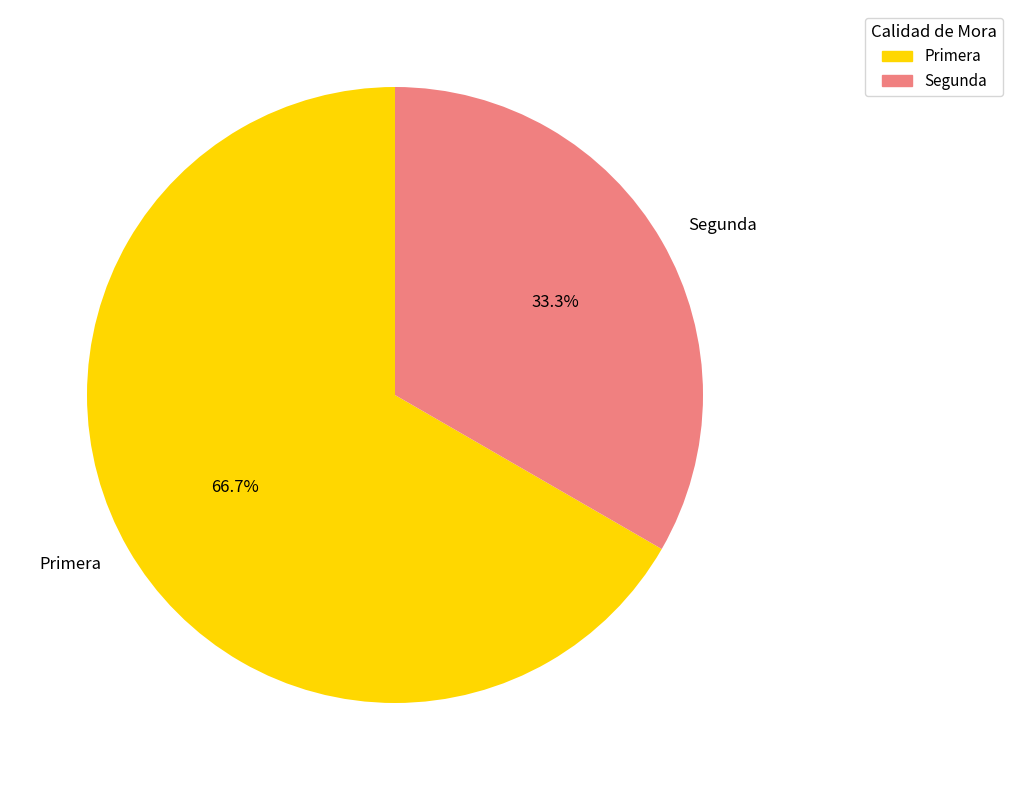

Count the number of slices in the pie.

2